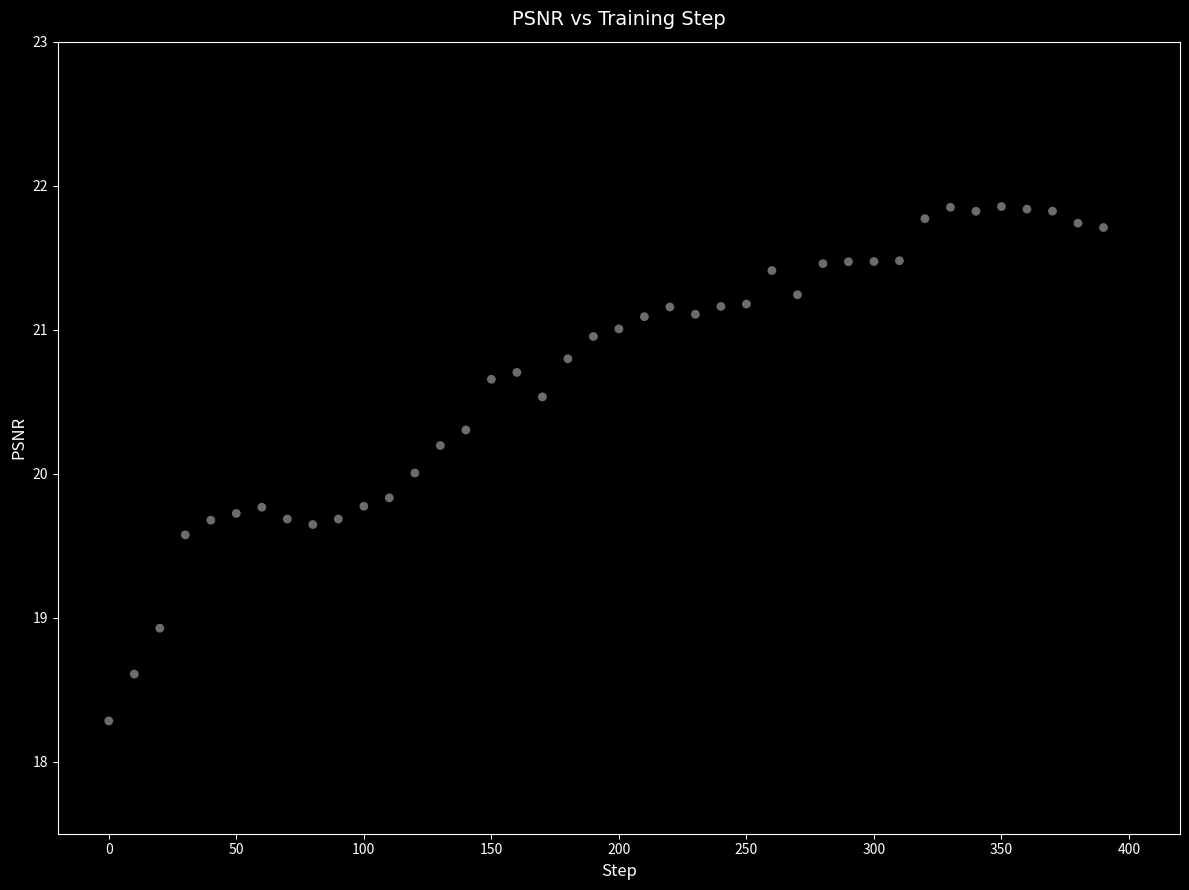

What is the range of Y values (max minus min)?

3.6